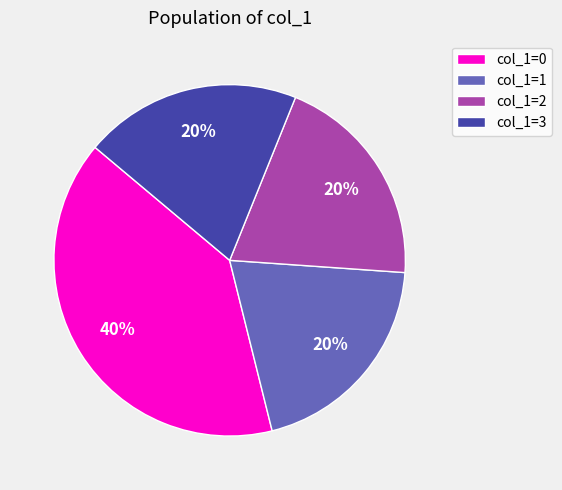

Is there a majority slice in this chart?

No